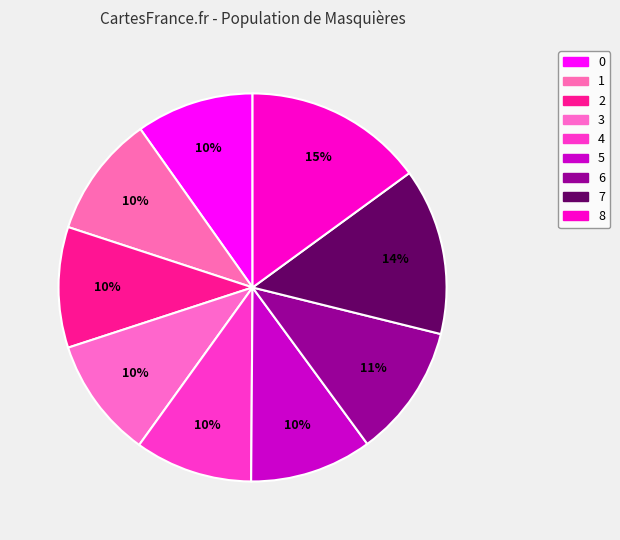

True or false: 3 accounts for 1% of the total.

False